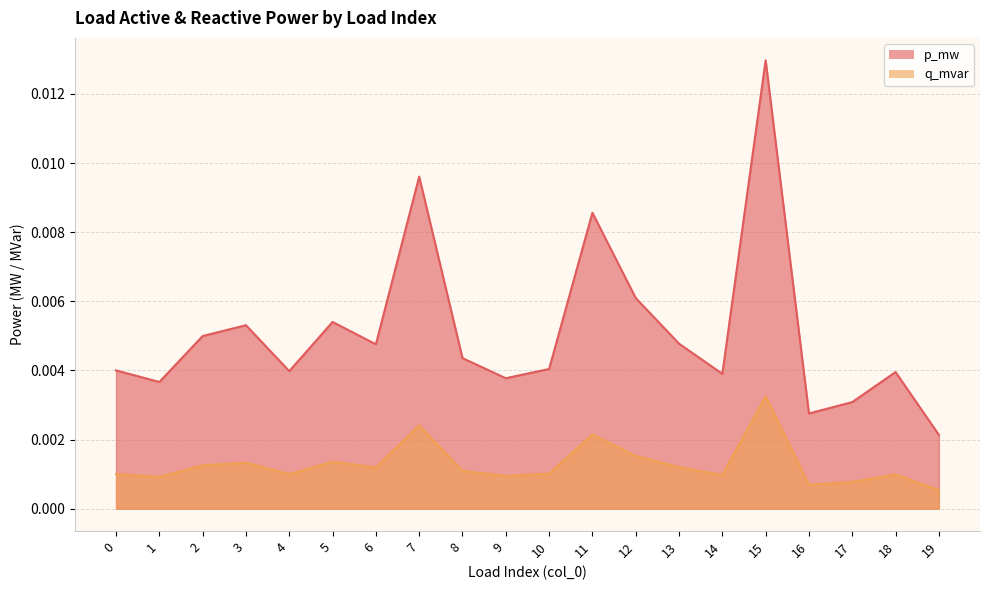

At which category does p_mw reach its first local valley?

1